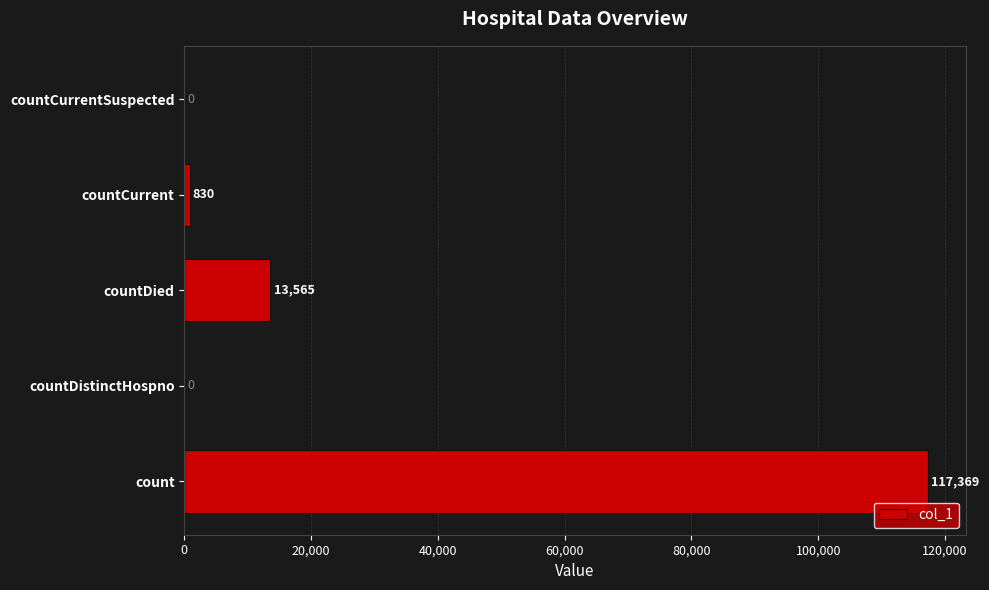

Reading bottom to top, what are all the values shown in this chart?

count=117369	countDistinctHospno=0	countDied=13565	countCurrent=830	countCurrentSuspected=0